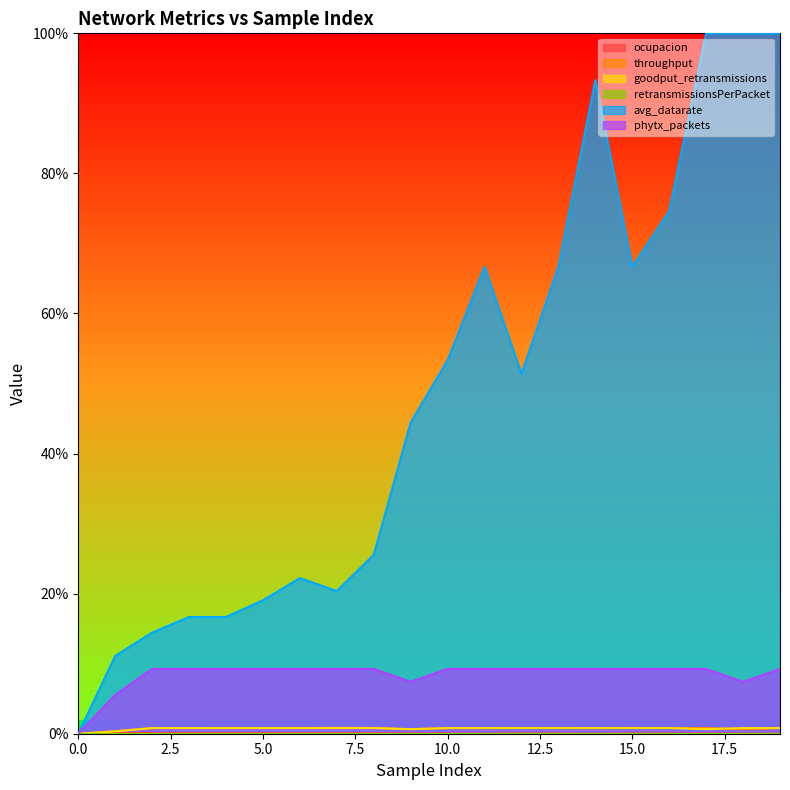

The ocupacion series shows 0.0 at 9. True or false?

False